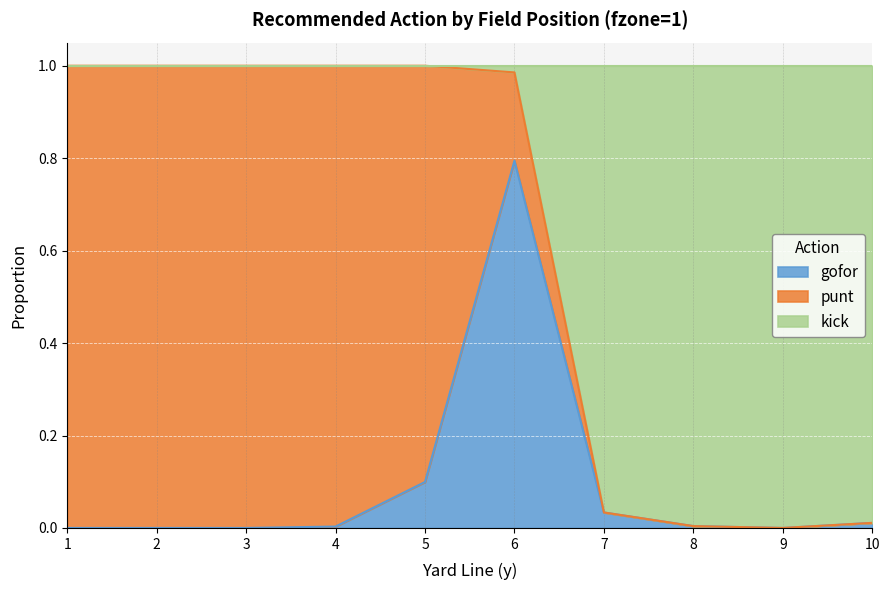

Is the value of gofor at 1 greater than the value of kick at 5?

No